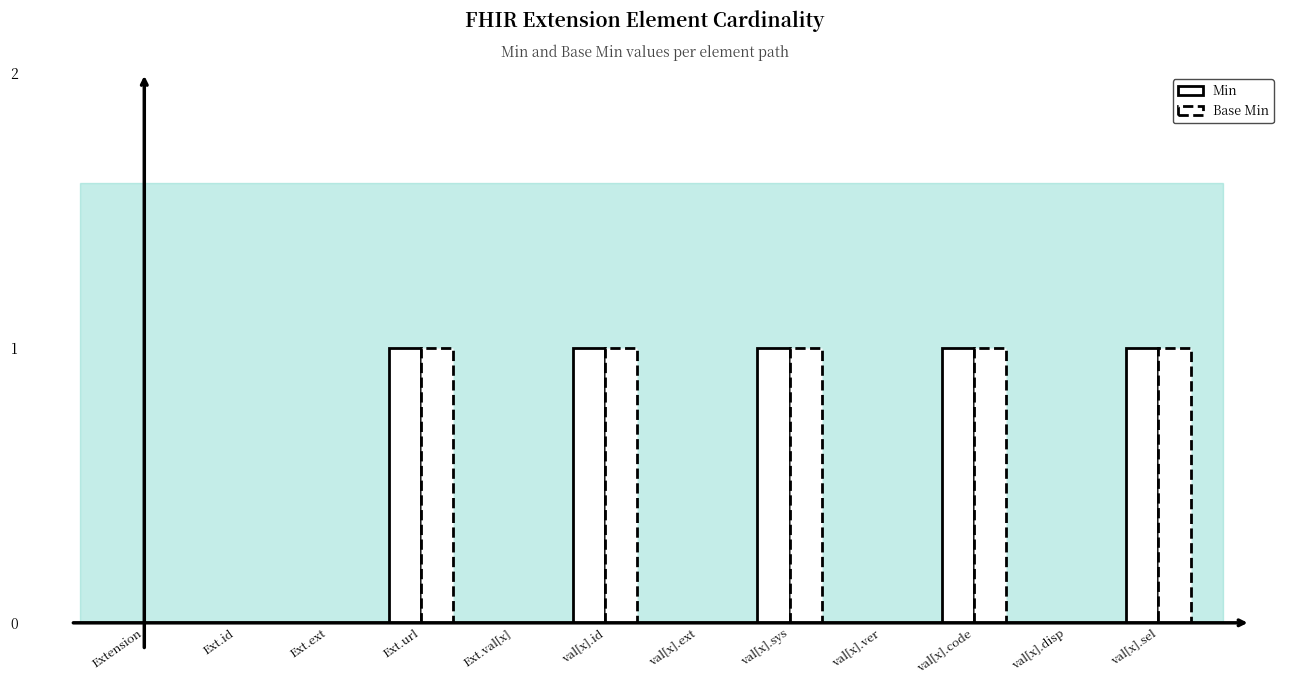

At which label is Min closest to 0?

Extension